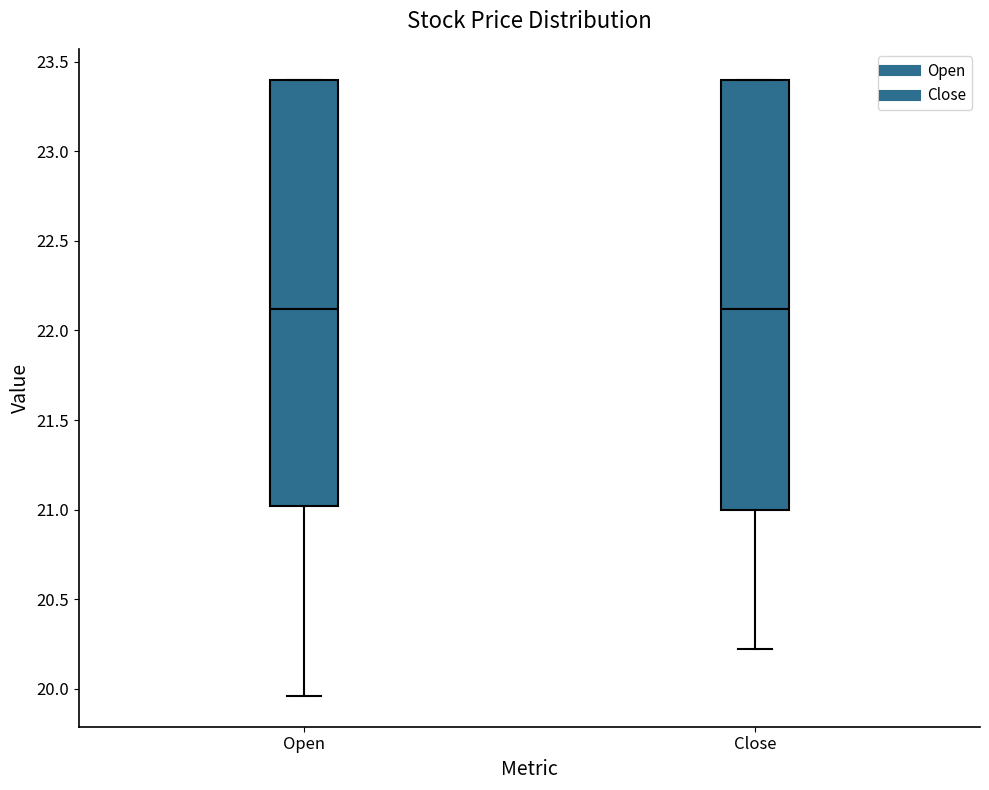

Reading left to right, read every box against the y-axis: the position of its median line, the range the box covers, and the ends of its whiskers. The values are not printed on the chart, so give them approximately, as read against the axis.

Open: median 22.10, box 21.00 to 23.40, whiskers 19.95 to 23.40
Close: median 22.10, box 21.00 to 23.40, whiskers 20.20 to 23.40